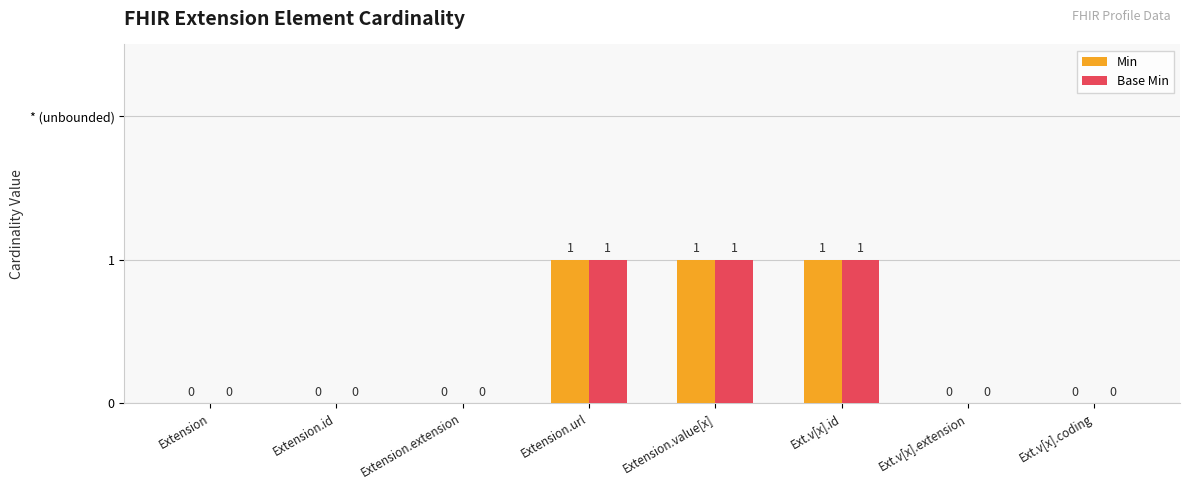

Is it true that Base Min equals 1 at Extension.extension?

False